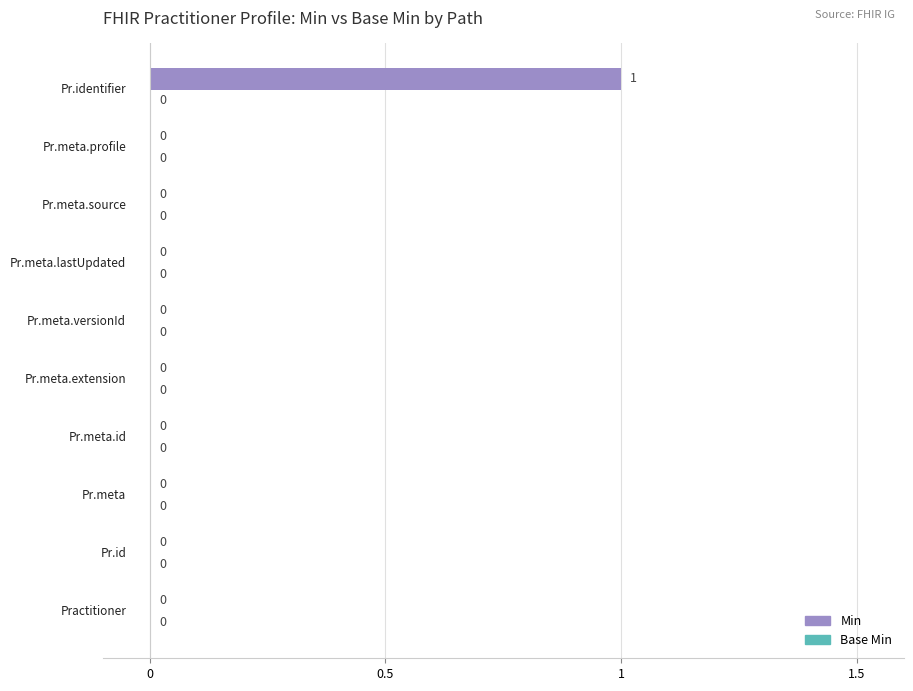

How many values are between 0 and 1?

10